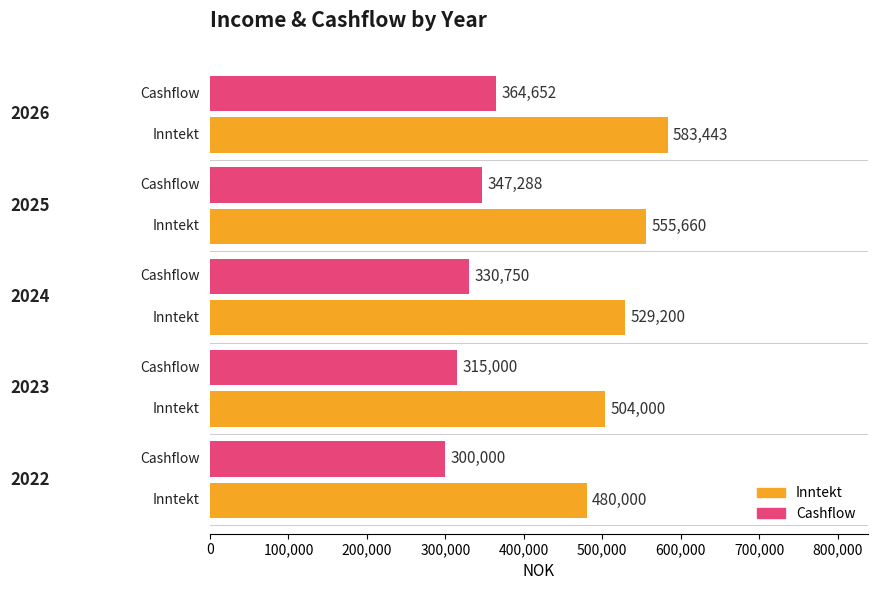

What is the maximum value for Cashflow?

364652